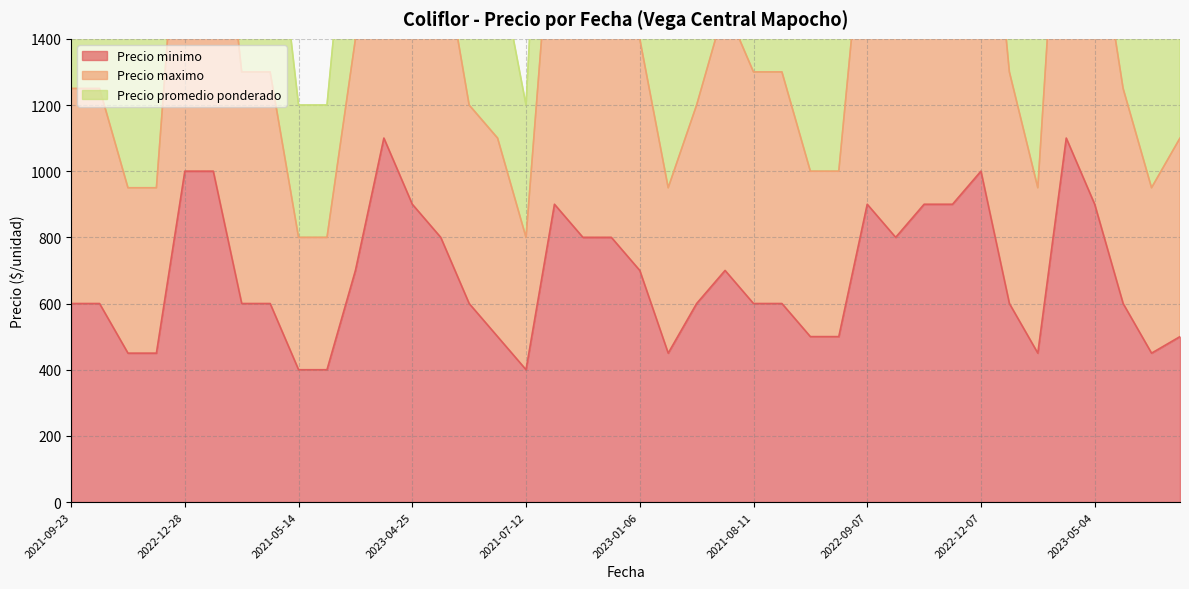

Between 2023-01-06 and 2021-12-23, which series saw the biggest shift?

Precio maximo